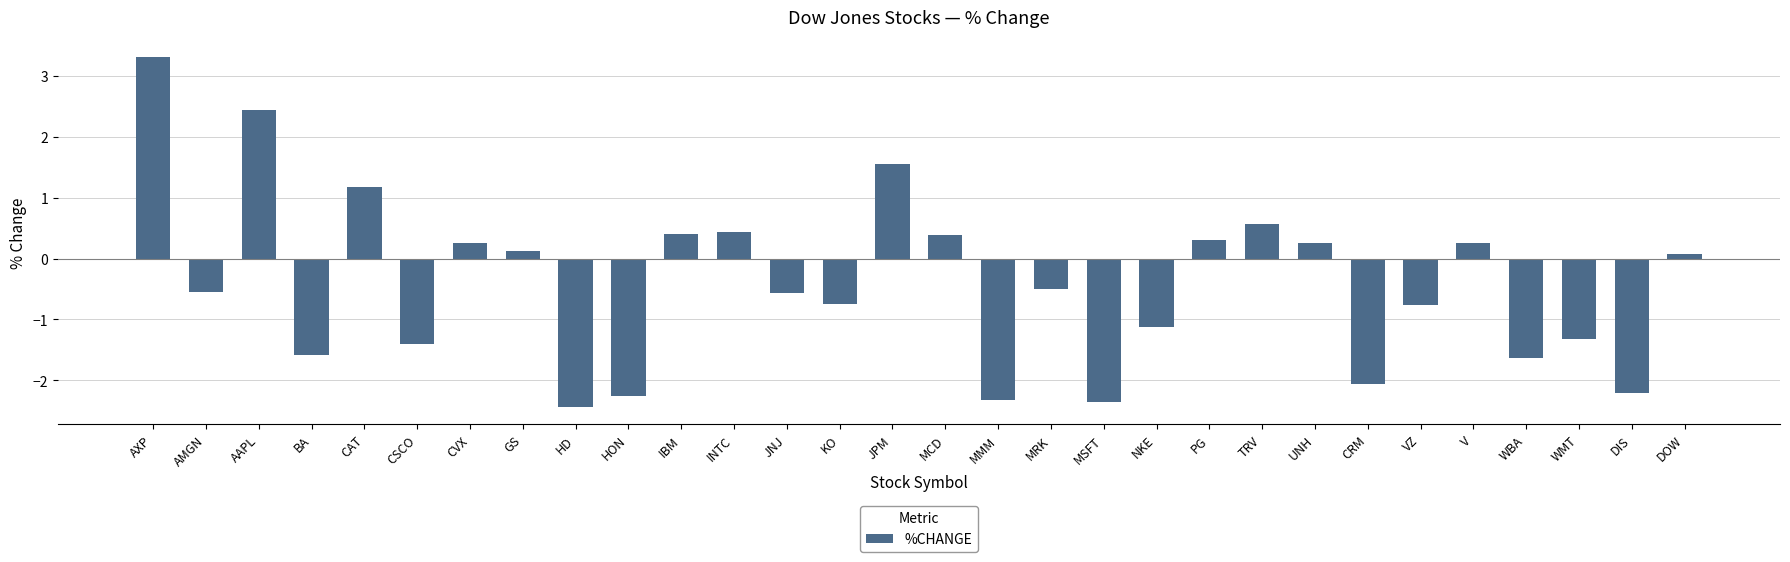

What is the approximate value at MMM?

-2.3